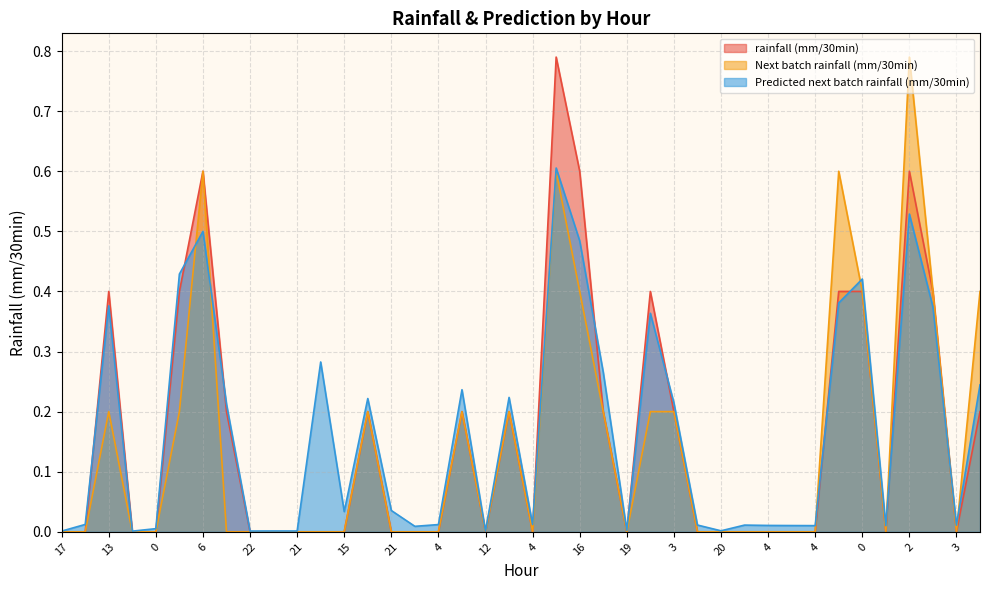

What is the greatest value displayed?

0.8